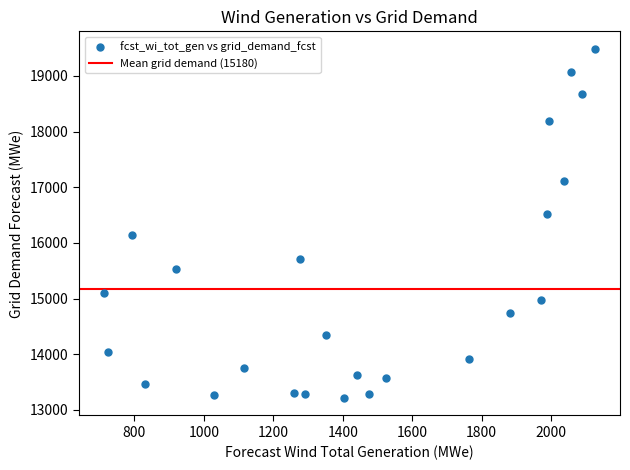

What is the range of X values (max minus min)?

1416